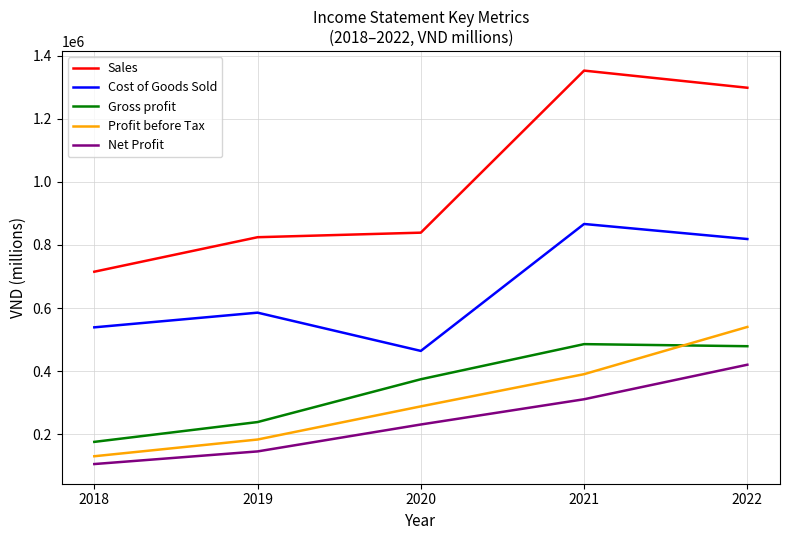

What is the difference between the highest and lowest values at 2018?

609287